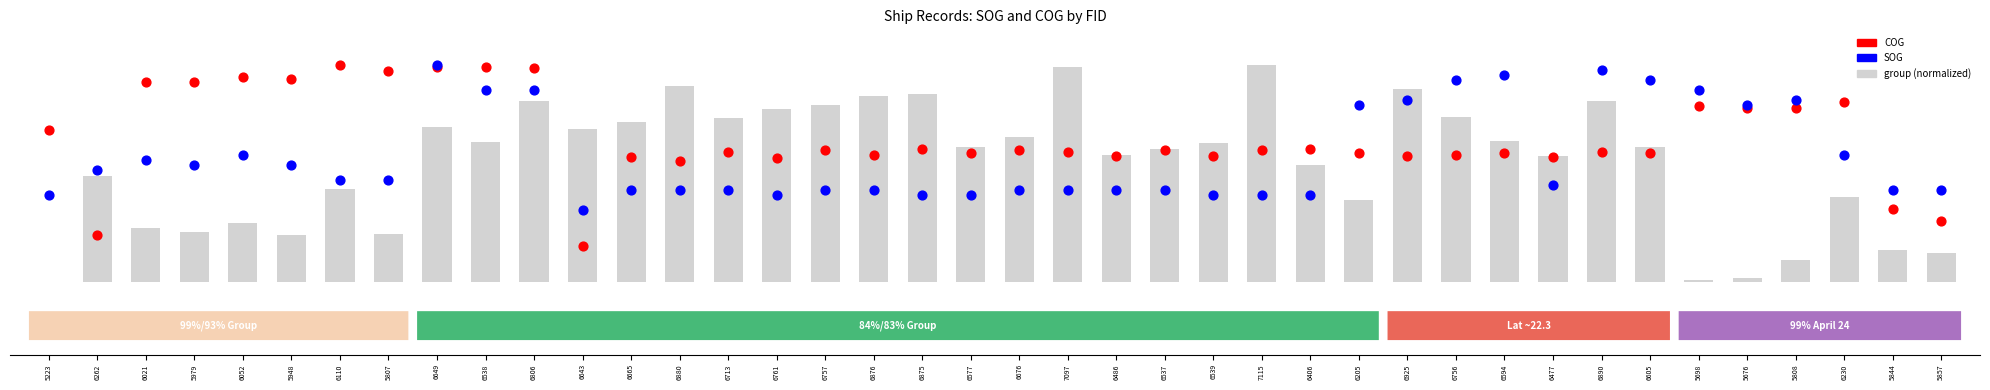

What is the total value across all series at 7097?

605.3